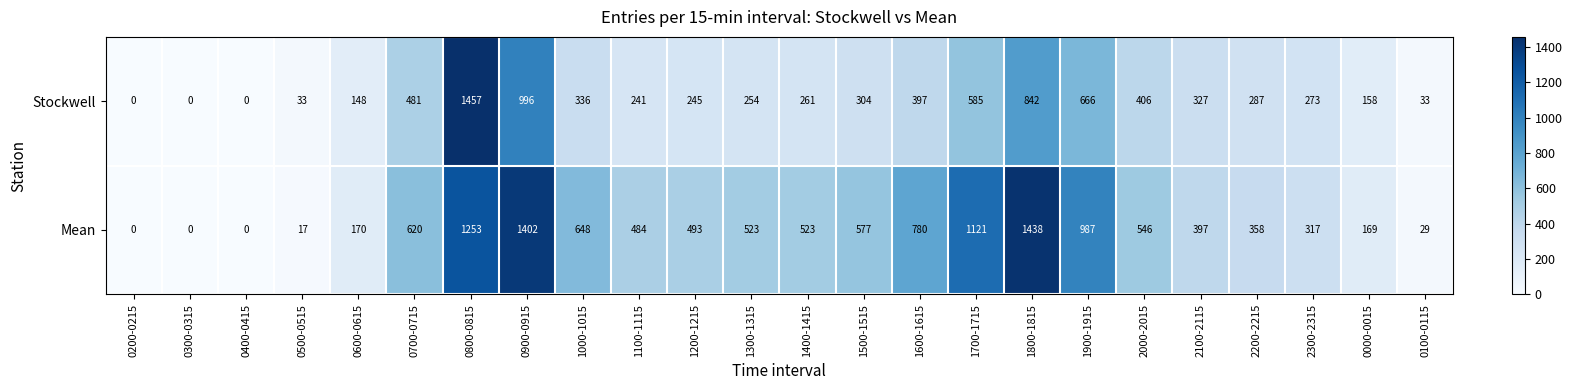

Rank the series at 1400-1415 from lowest to highest value.

Stockwell, Mean